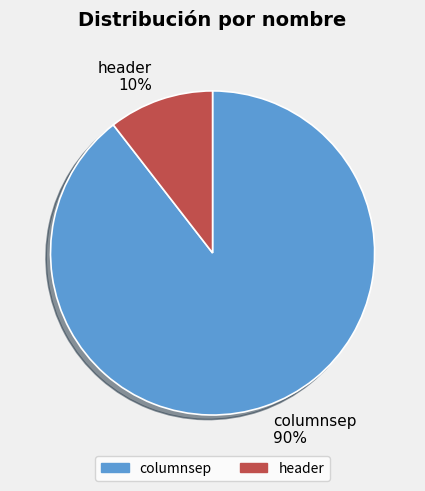

Is it true that header is 10% of the pie?

True